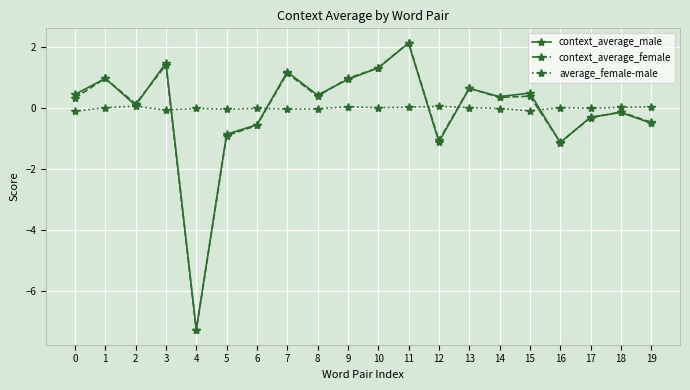

Where is the first local minimum for context_average_male?

2